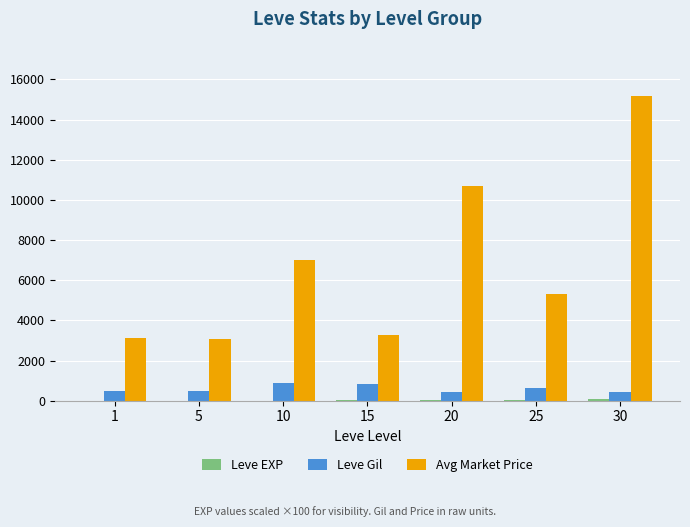

Which series has the largest range (max minus min)?

Avg Market Price